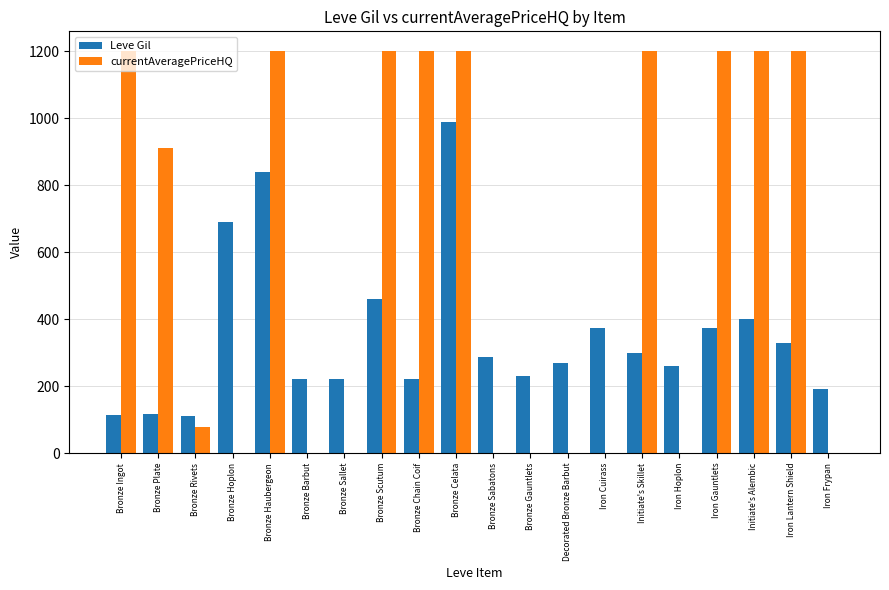

How many groups of bars are there?

20